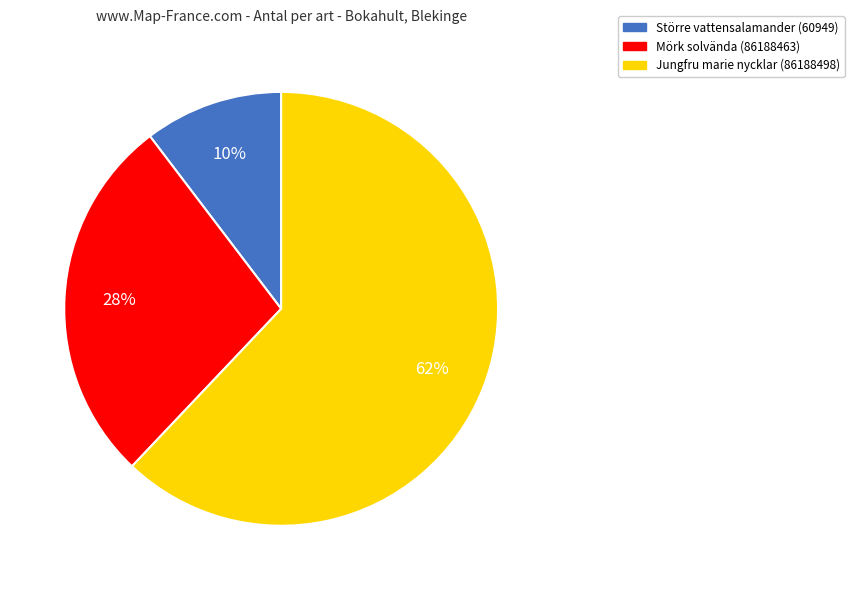

To the nearest percent, what is the average slice percentage?

33%